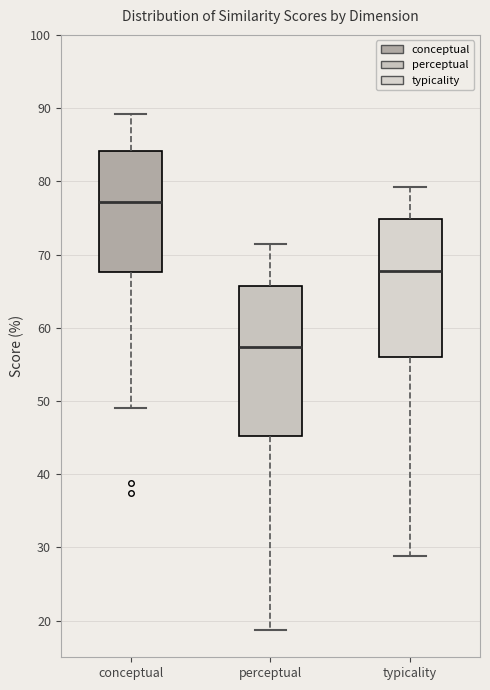

Where does the median line of the box for conceptual sit on the y-axis? The values are not printed on the chart, so give them approximately, as read against the axis.

77